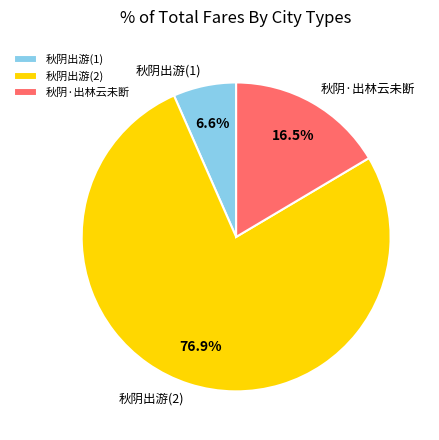

Which category has the smallest portion of the pie?

秋阴出游(1)